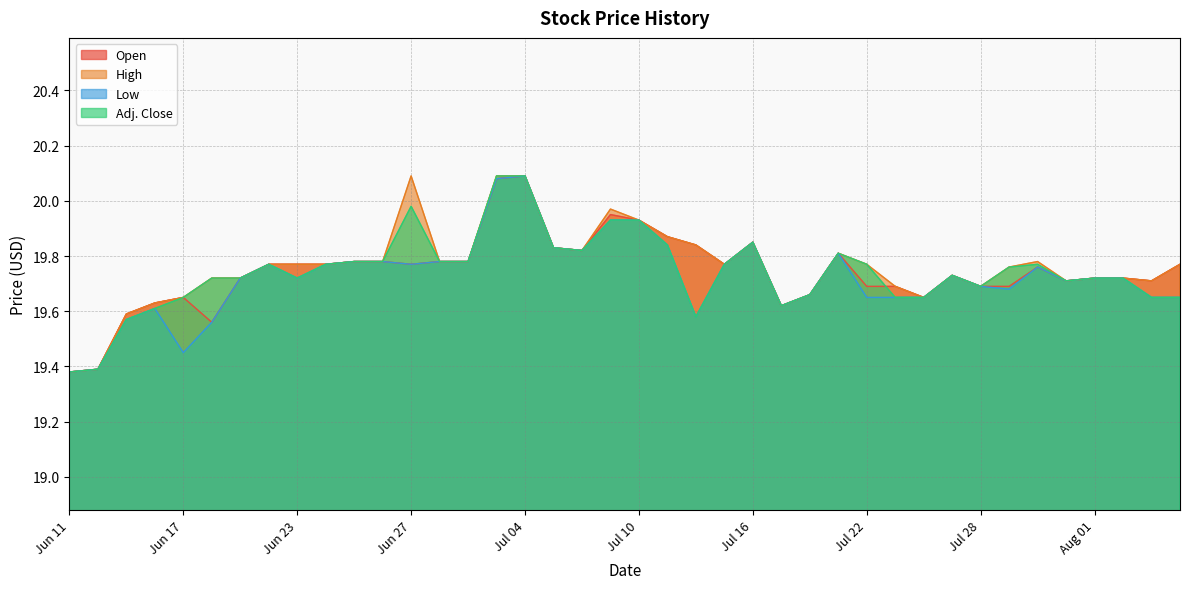

Does the chart display data point markers on the line(s)?

No